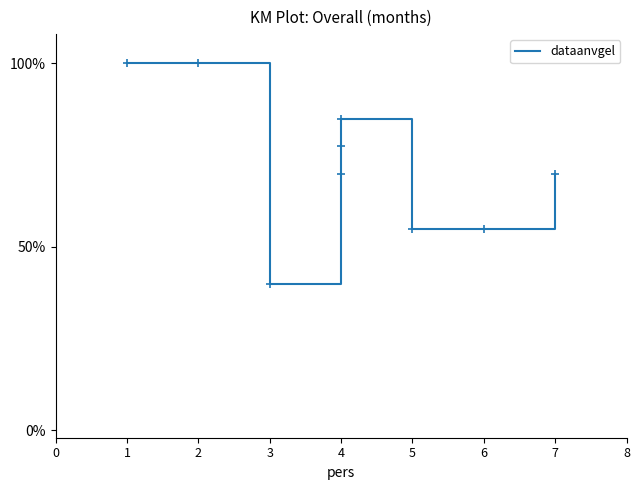

Between 7 and 4, which is larger?

7